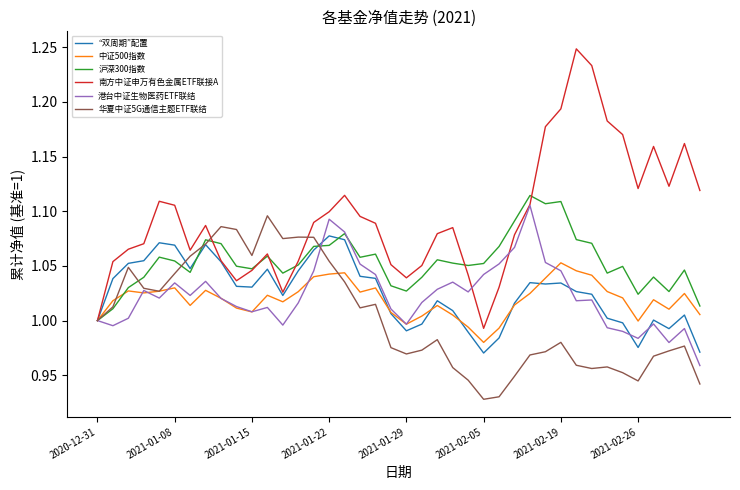

Which series has the largest range (max minus min)?

南方中证申万有色金属ETF联接A